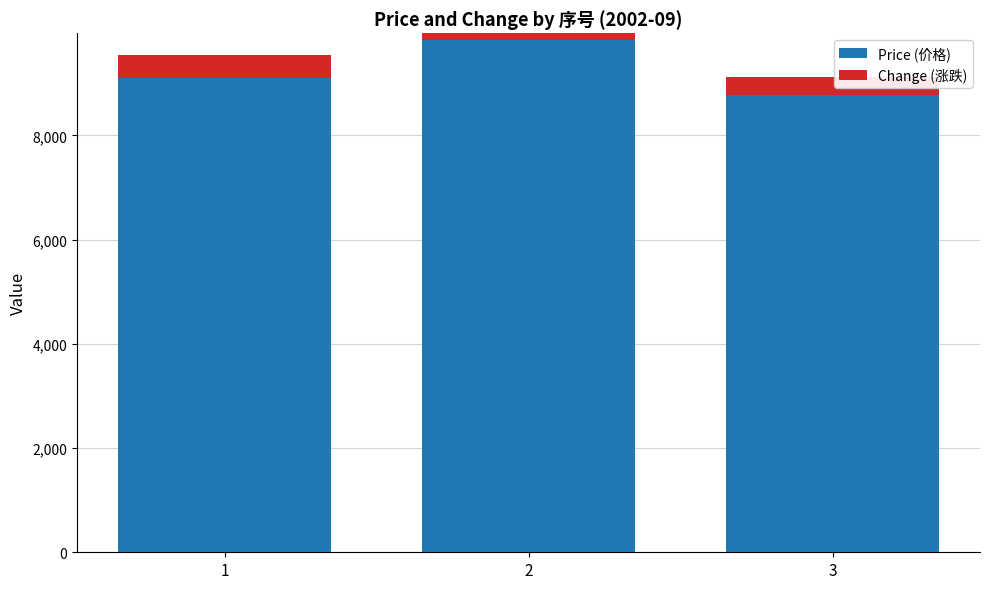

What are all the series names shown in the legend?

Price (价格), Change (涨跌)